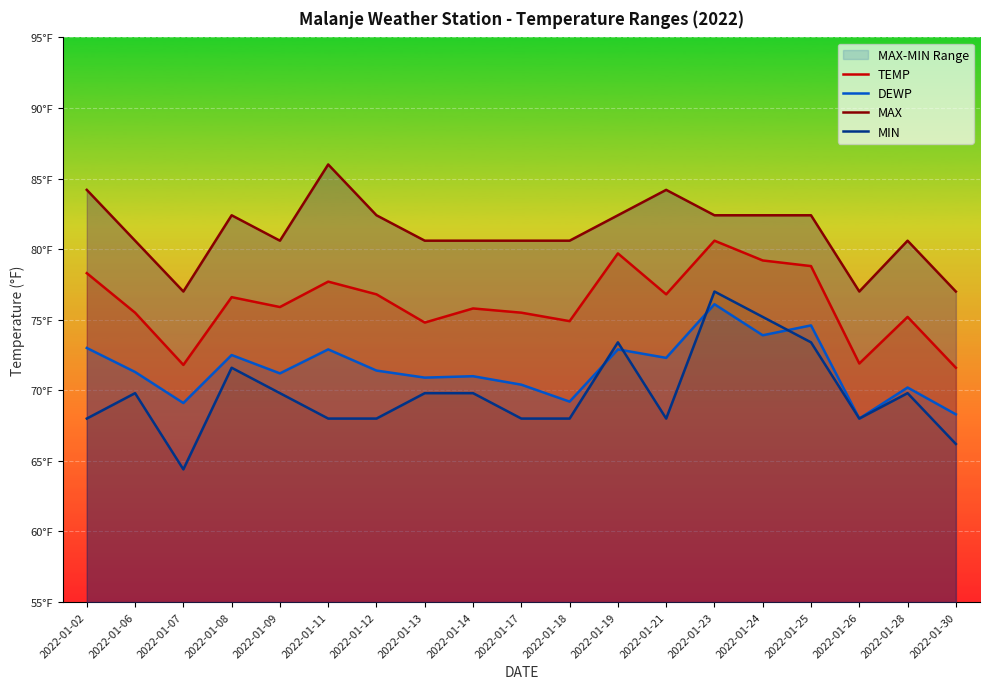

Reading right to left, what are all the values shown in this chart?

TEMP: 71.6	75.2	71.9	78.8	79.2	80.6	76.8	79.7	74.9	75.5	75.8	74.8	76.8	77.7	75.9	76.6	71.8	75.5	78.3
DEWP: 68.3	70.2	68.0	74.6	73.9	76.1	72.3	72.9	69.2	70.4	71.0	70.9	71.4	72.9	71.2	72.5	69.1	71.3	73.0
MAX: 77.0	80.6	77.0	82.4	82.4	82.4	84.2	82.4	80.6	80.6	80.6	80.6	82.4	86.0	80.6	82.4	77.0	80.6	84.2
MIN: 66.2	69.8	68.0	73.4	75.2	77.0	68.0	73.4	68.0	68.0	69.8	69.8	68.0	68.0	69.8	71.6	64.4	69.8	68.0